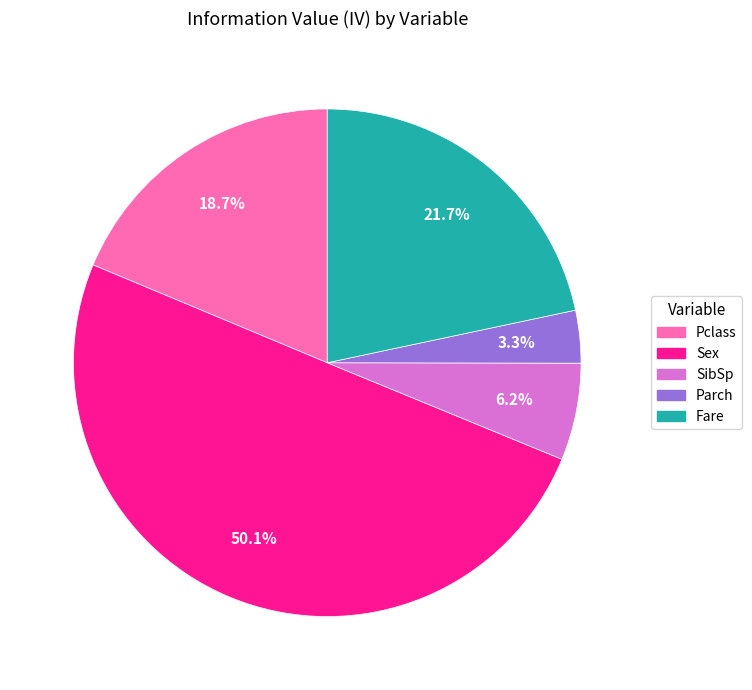

Which slice is the largest?

Sex